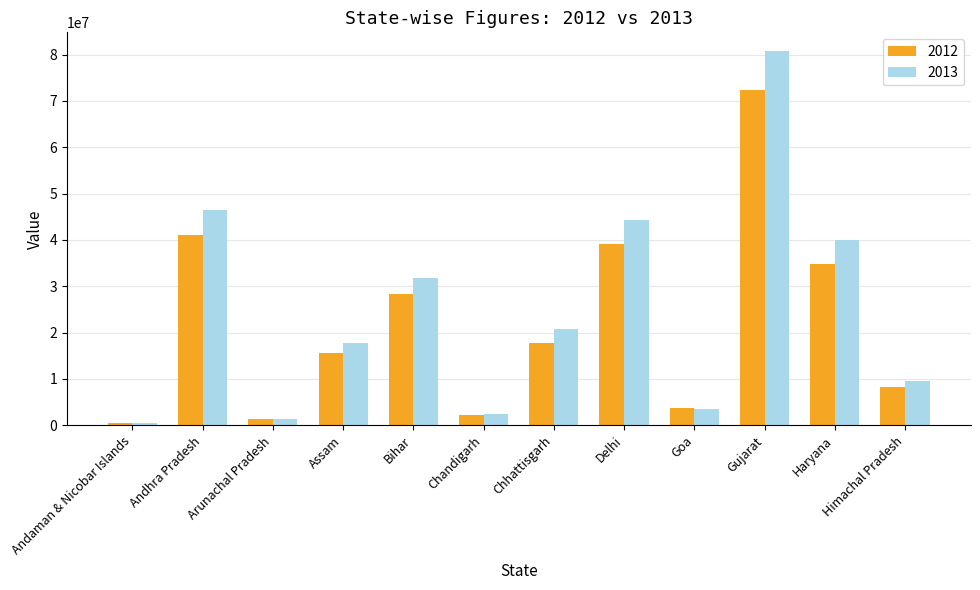

What is the sum of all 2013 values?

299191363